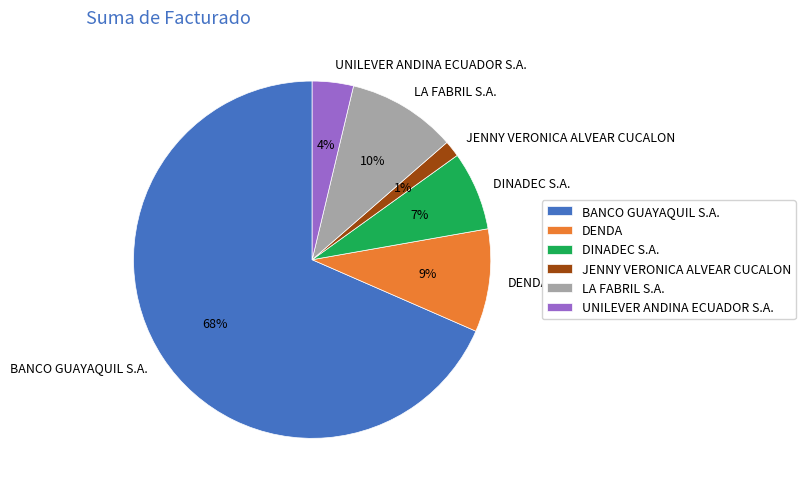

Which slice is the smallest?

JENNY VERONICA ALVEAR CUCALON